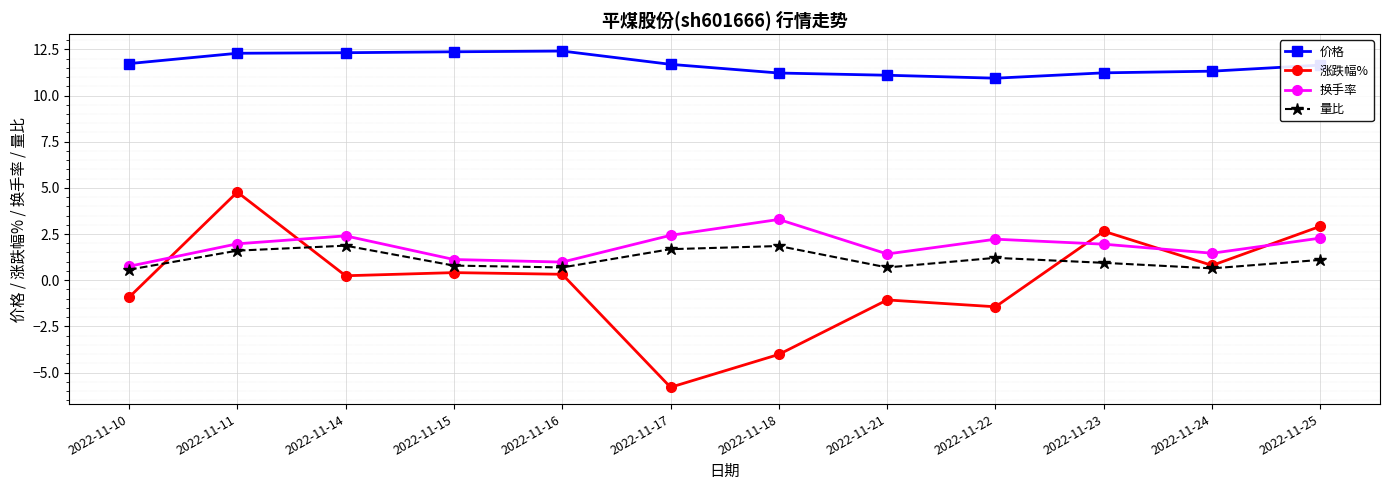

True or false: 涨跌幅% and 价格 intersect in this chart.

False